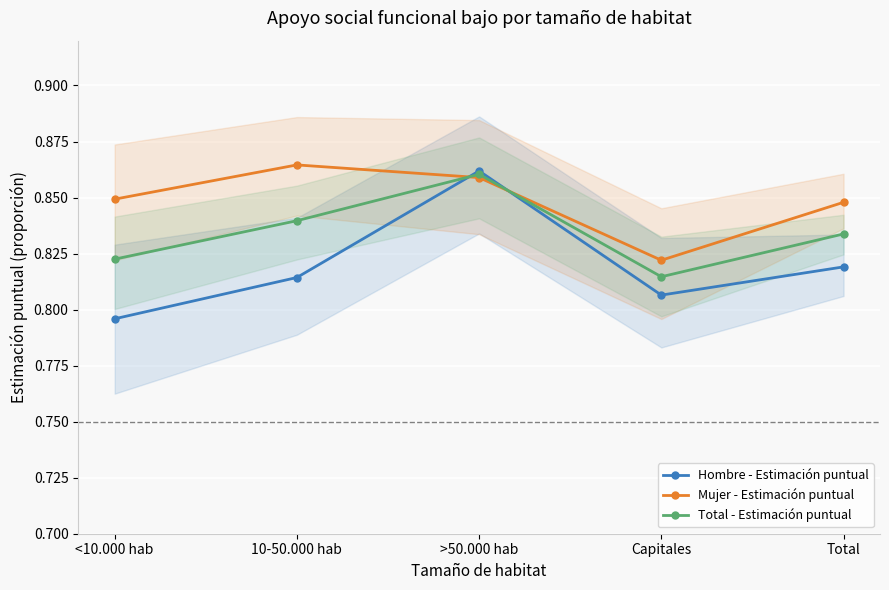

Reading left to right, transcribe all the data shown in this chart.

Hombre - Estimación puntual: 0.8	0.8	0.9	0.8	0.8
Mujer - Estimación puntual: 0.8	0.9	0.9	0.8	0.8
Total - Estimación puntual: 0.8	0.8	0.9	0.8	0.8